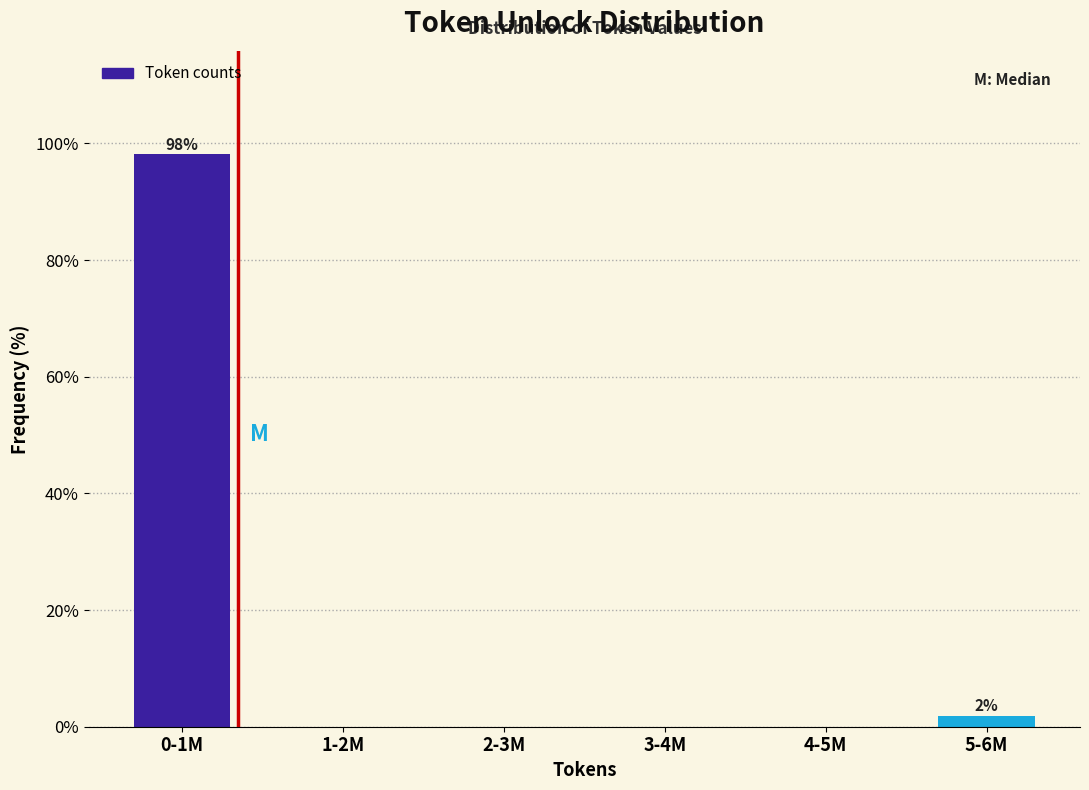

Reading right to left, transcribe all the data shown in this chart.

5-6M=1.9	4-5M=0.0	3-4M=0.0	2-3M=0.0	1-2M=0.0	0-1M=98.1